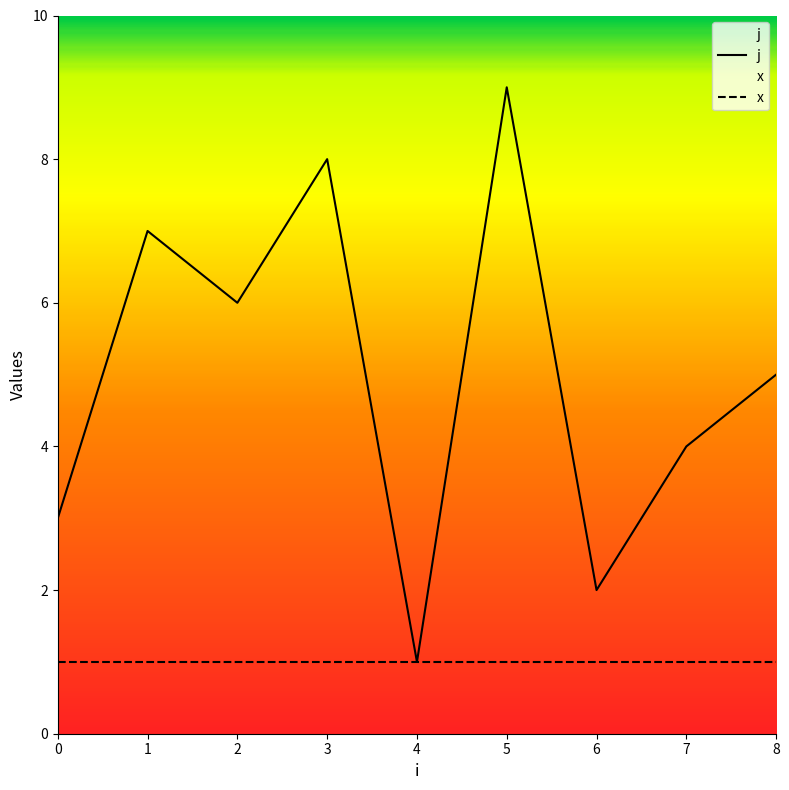

True or false: the data shows 5 at 0.

False